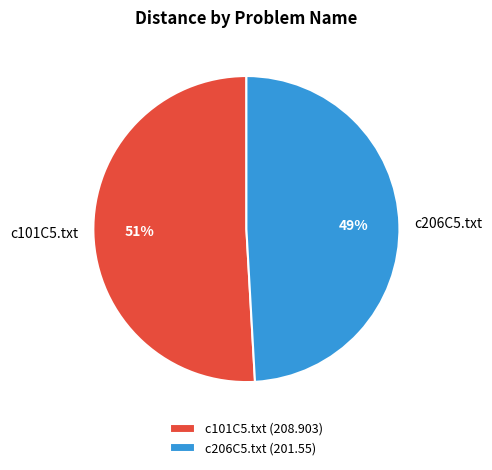

Does any single category account for the majority?

Yes